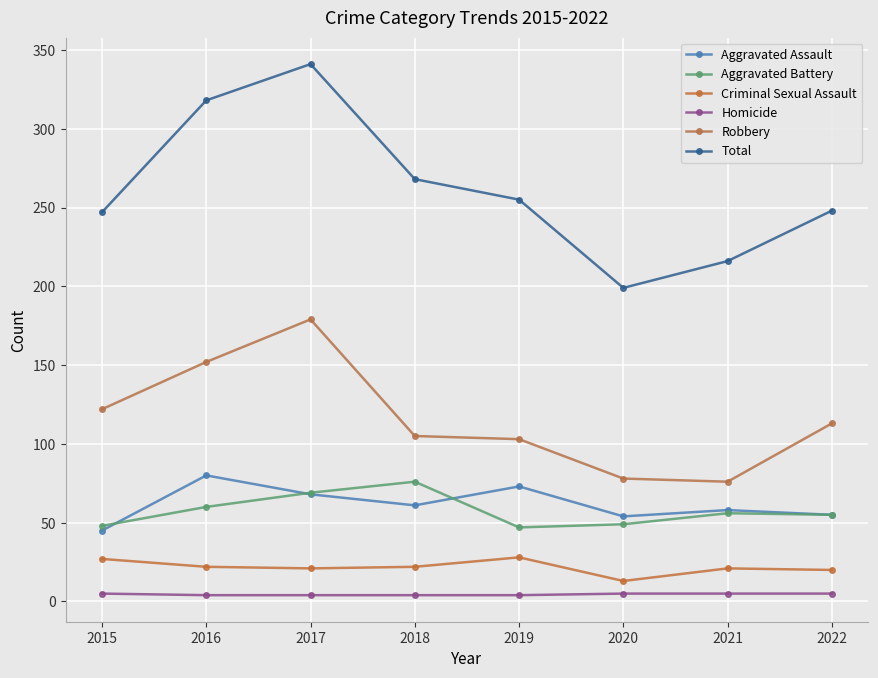

True or false: Aggravated Battery has more than 2 points higher than both neighbors.

False